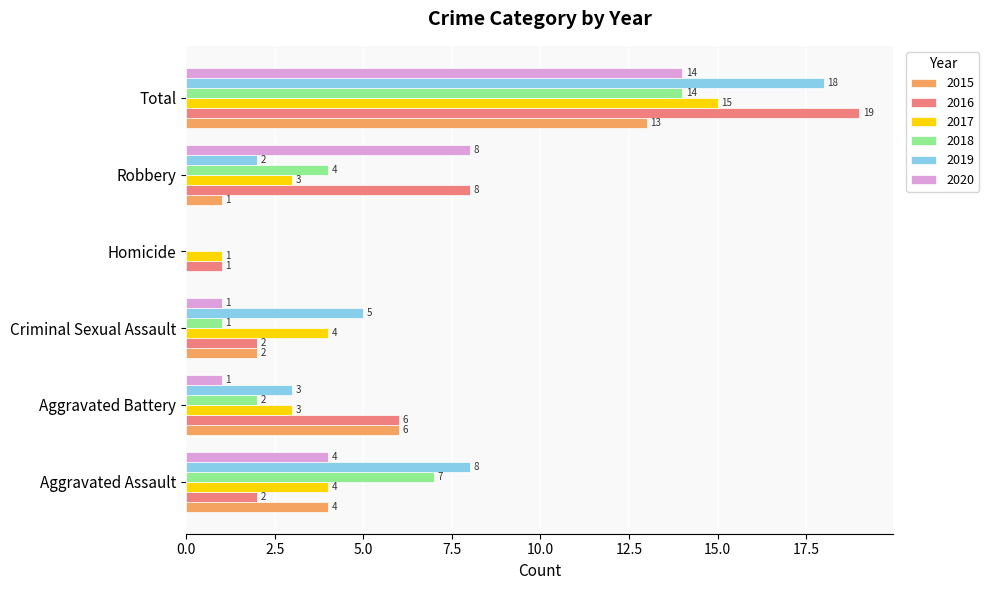

Which category has the highest value across all series?

Total